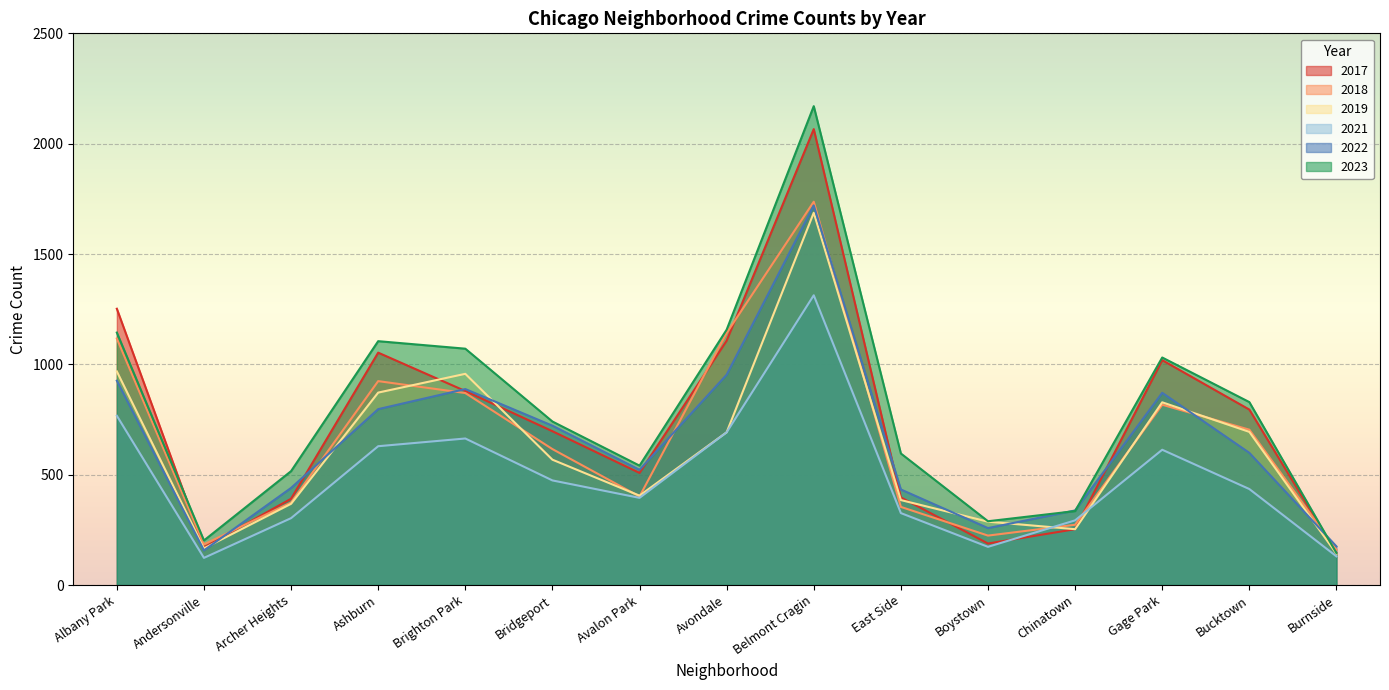

Rank the categories by 2017 value from lowest to highest.

Burnside, Andersonville, Boystown, Chinatown, Archer Heights, East Side, Avalon Park, Bridgeport, Bucktown, Brighton Park, Gage Park, Ashburn, Avondale, Albany Park, Belmont Cragin